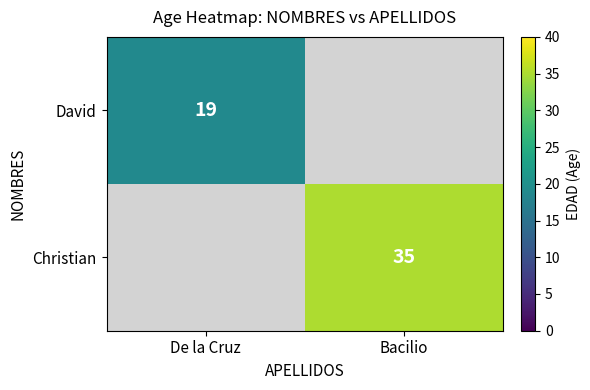

The David series shows 10 at De la Cruz. True or false?

False